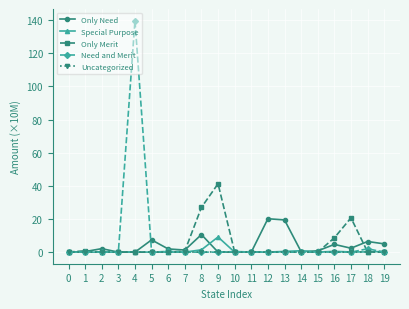

Count the number of data series in this chart.

5